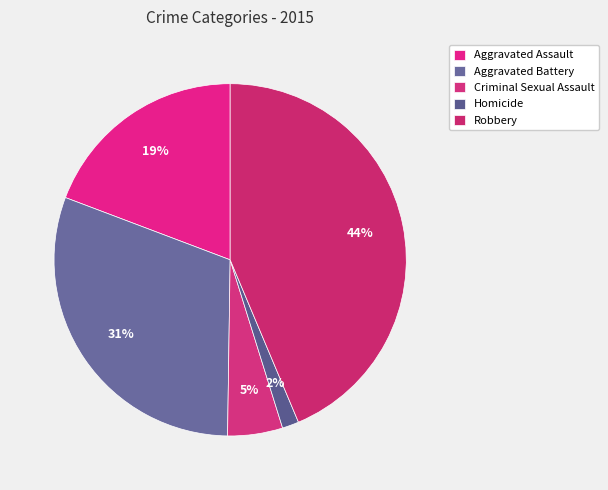

Count the number of slices in the pie.

5